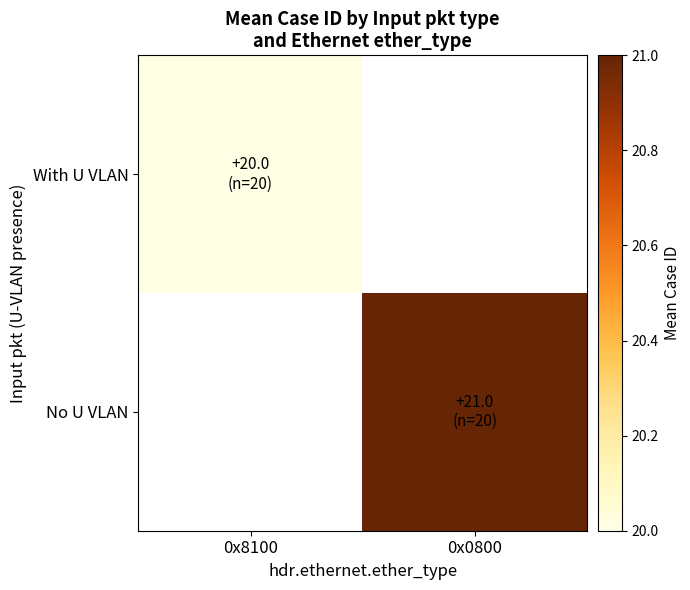

Which category has the highest value in the No U VLAN series?

0x8100